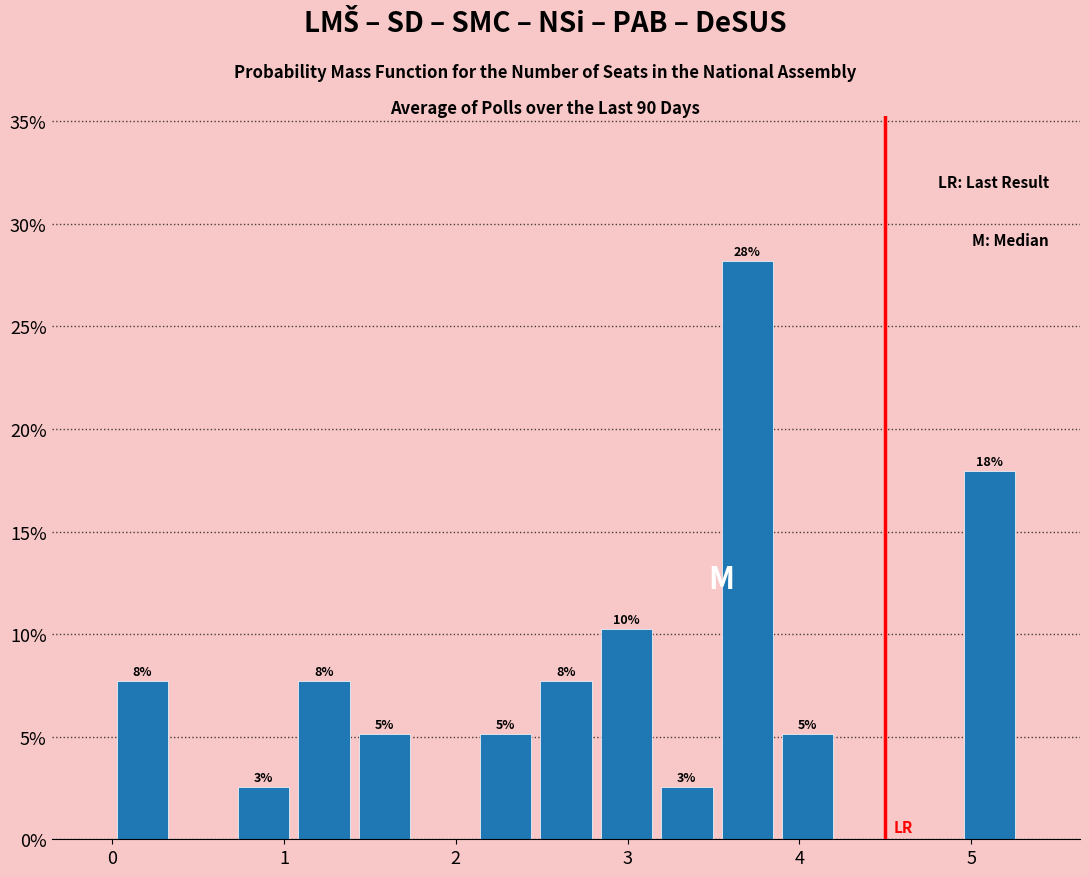

Read against the x-axis, roughly where is the centre of the tallest bar?

3.7